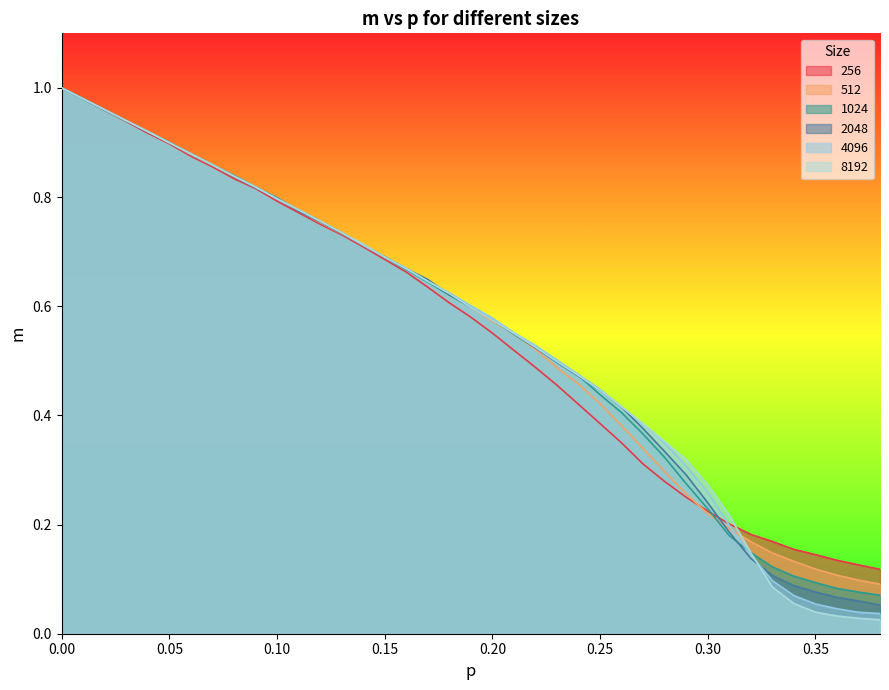

True or false: 2048 has more than 0 points higher than both neighbors.

False